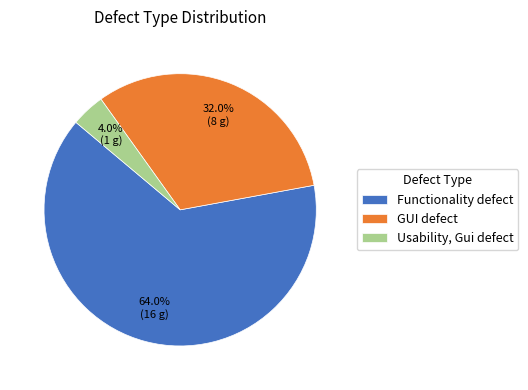

What portion of the pie excludes Usability, Gui defect?

96.0%